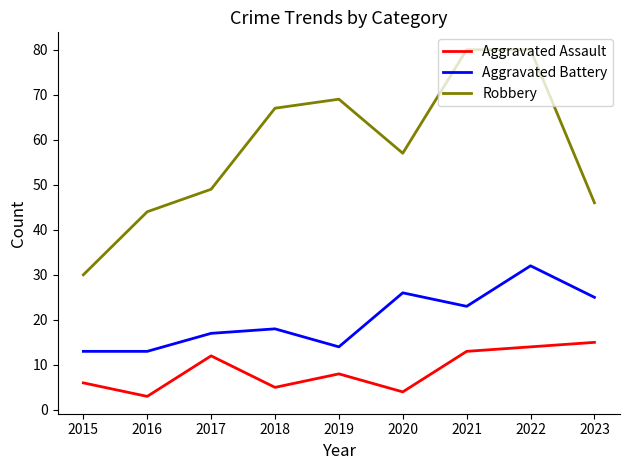

The Aggravated Battery series shows 14 at 2019. True or false?

True